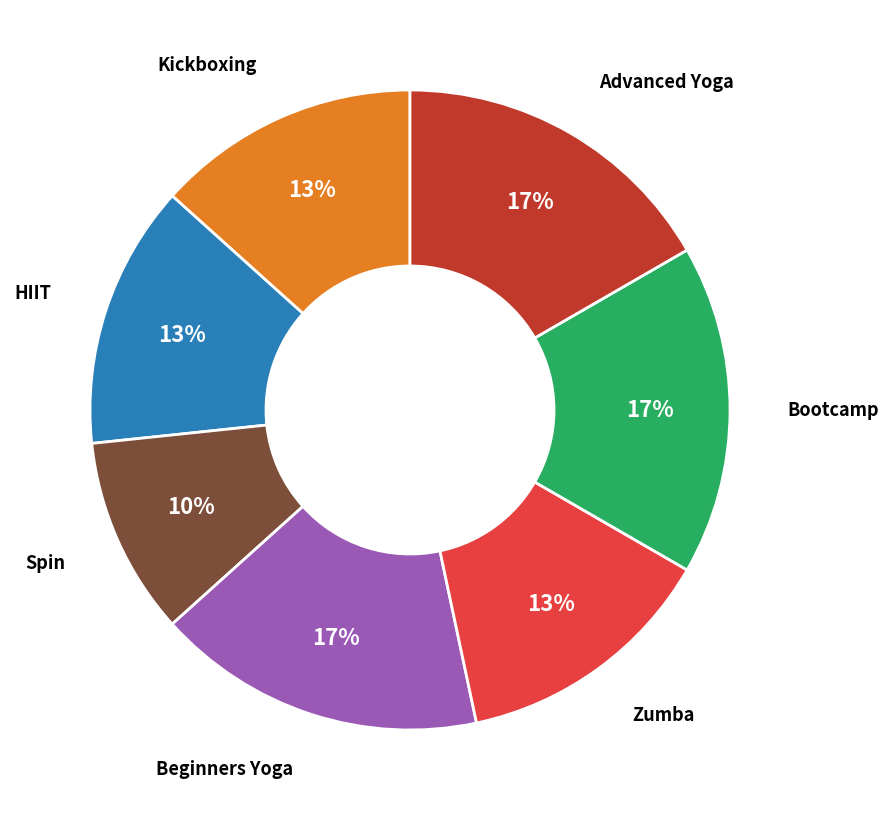

Is there any slice that represents more than half of the pie?

No